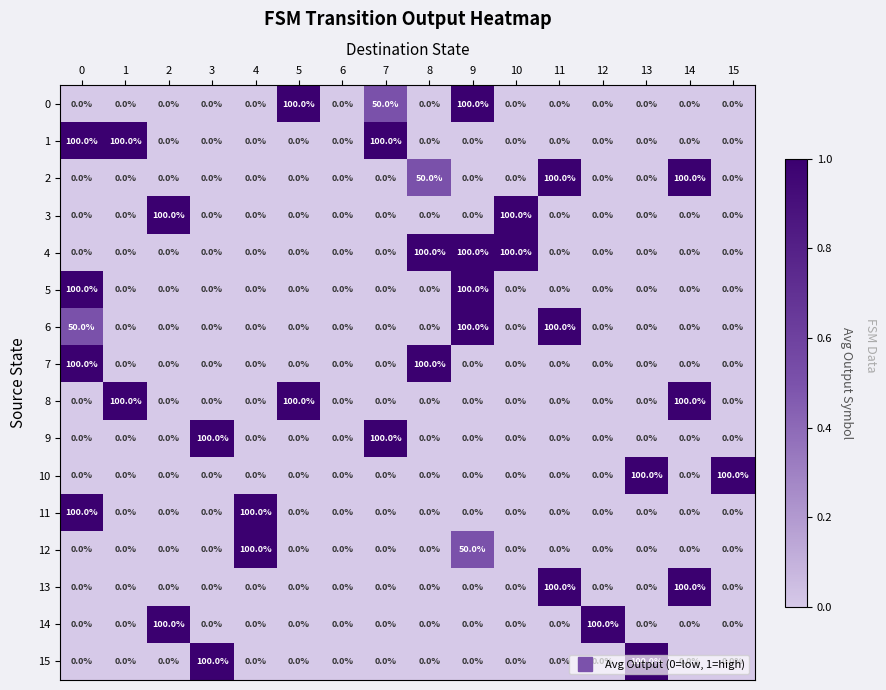

How many values in 8 are above zero?

3